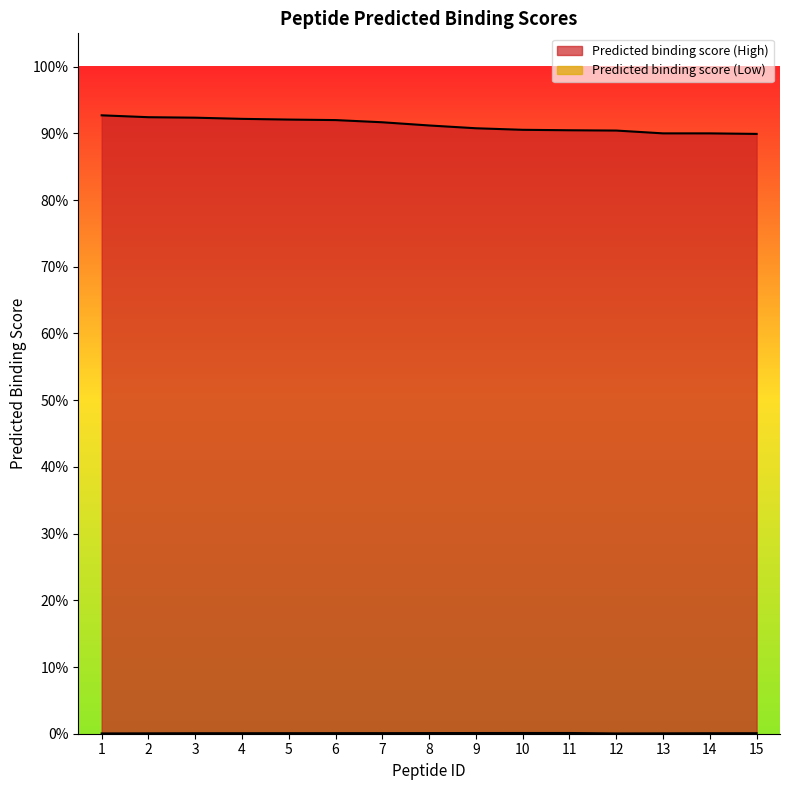

Which series has the widest spread of values?

Predicted binding score (High)